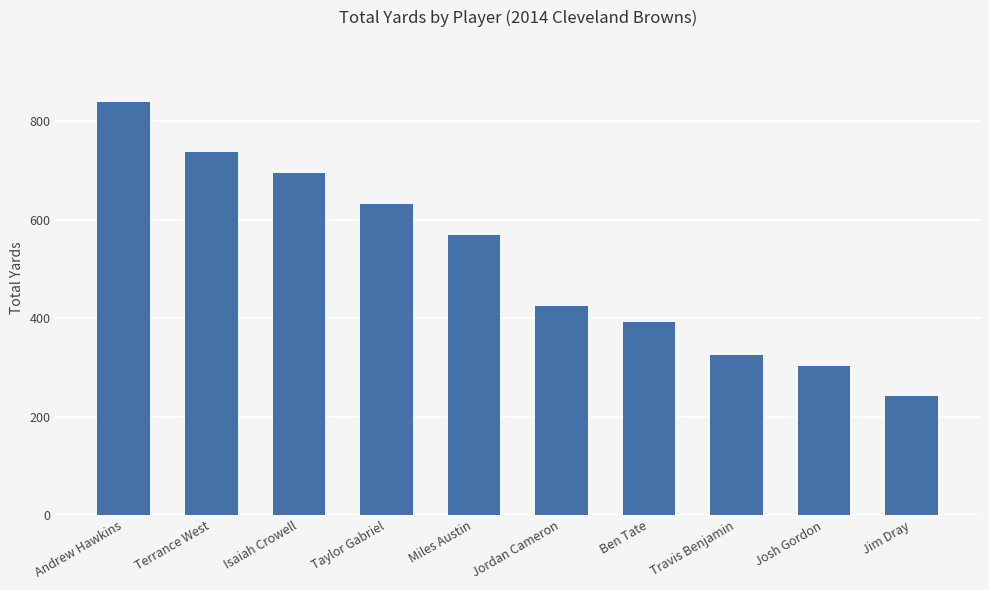

What is the sum of all values?

5156